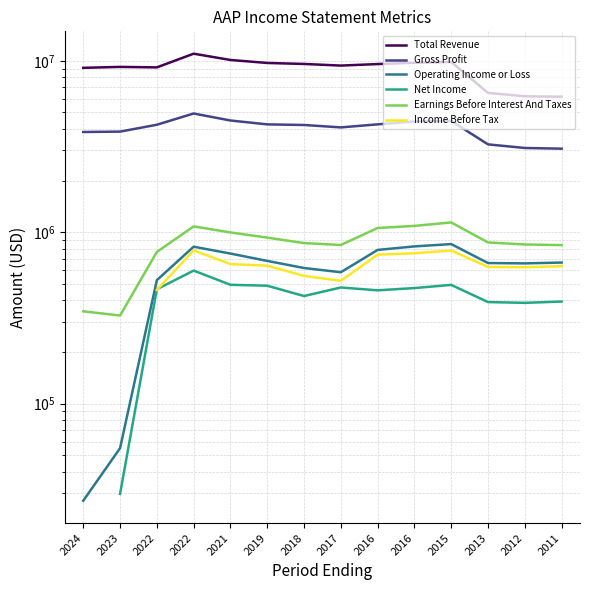

What is the smallest value displayed?

27100.0